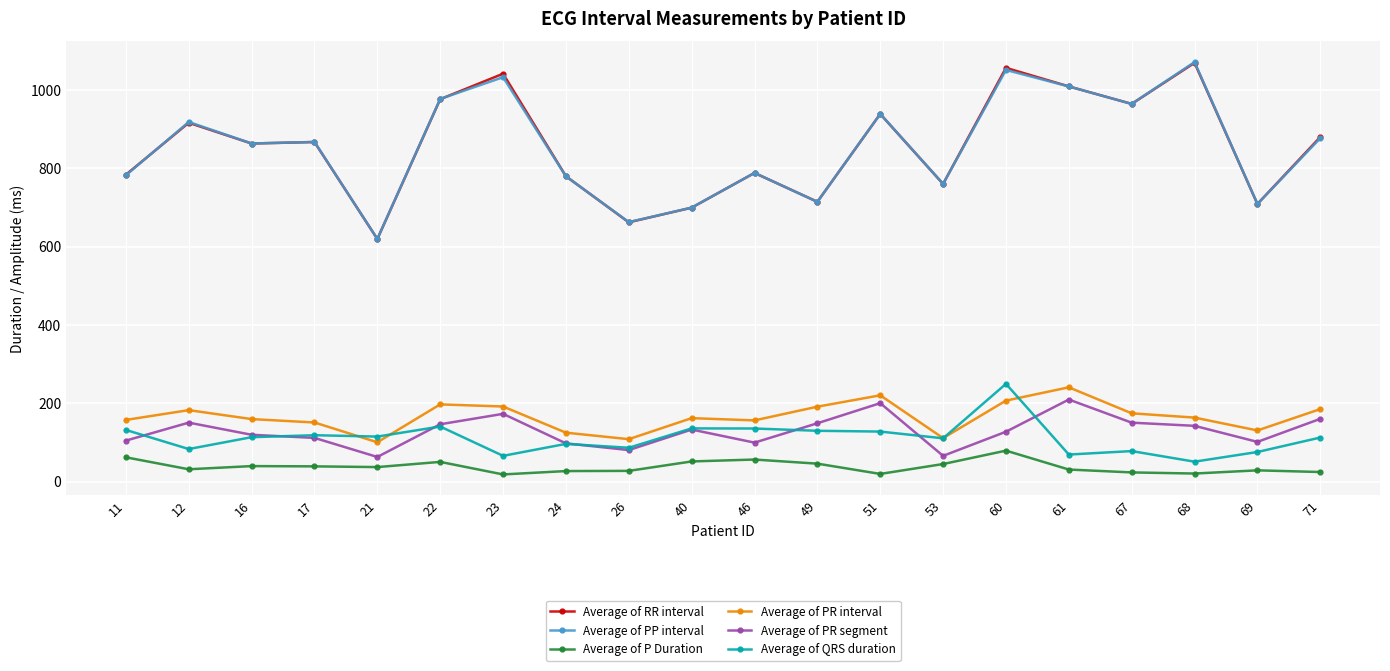

What is the maximum value for Average of PP interval?

1071.1